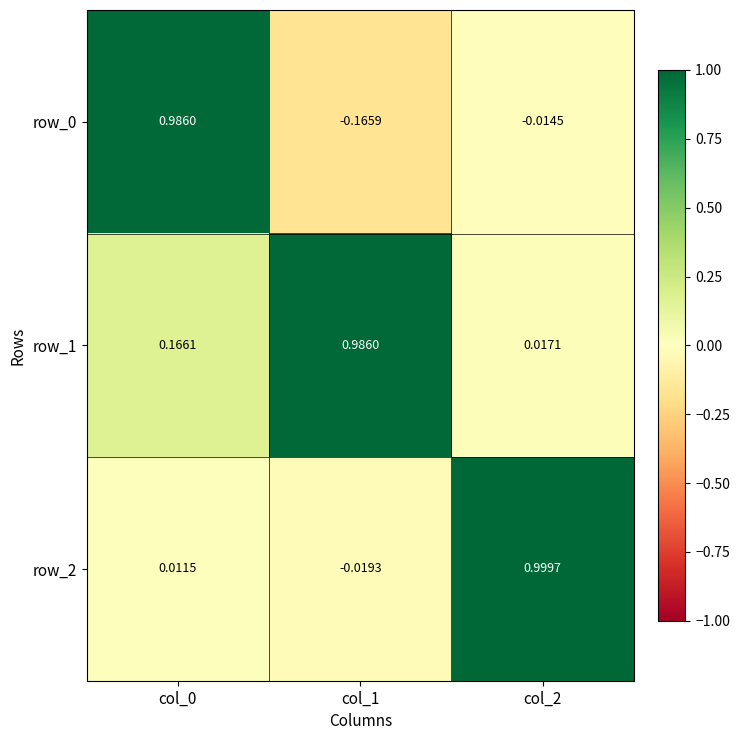

What is the difference between the row_1 values at col_2 and col_0?

0.1